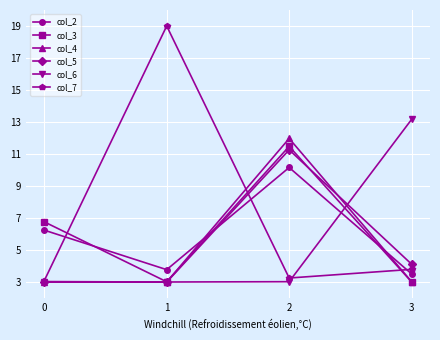

Which series has the largest total across all categories?

col_7